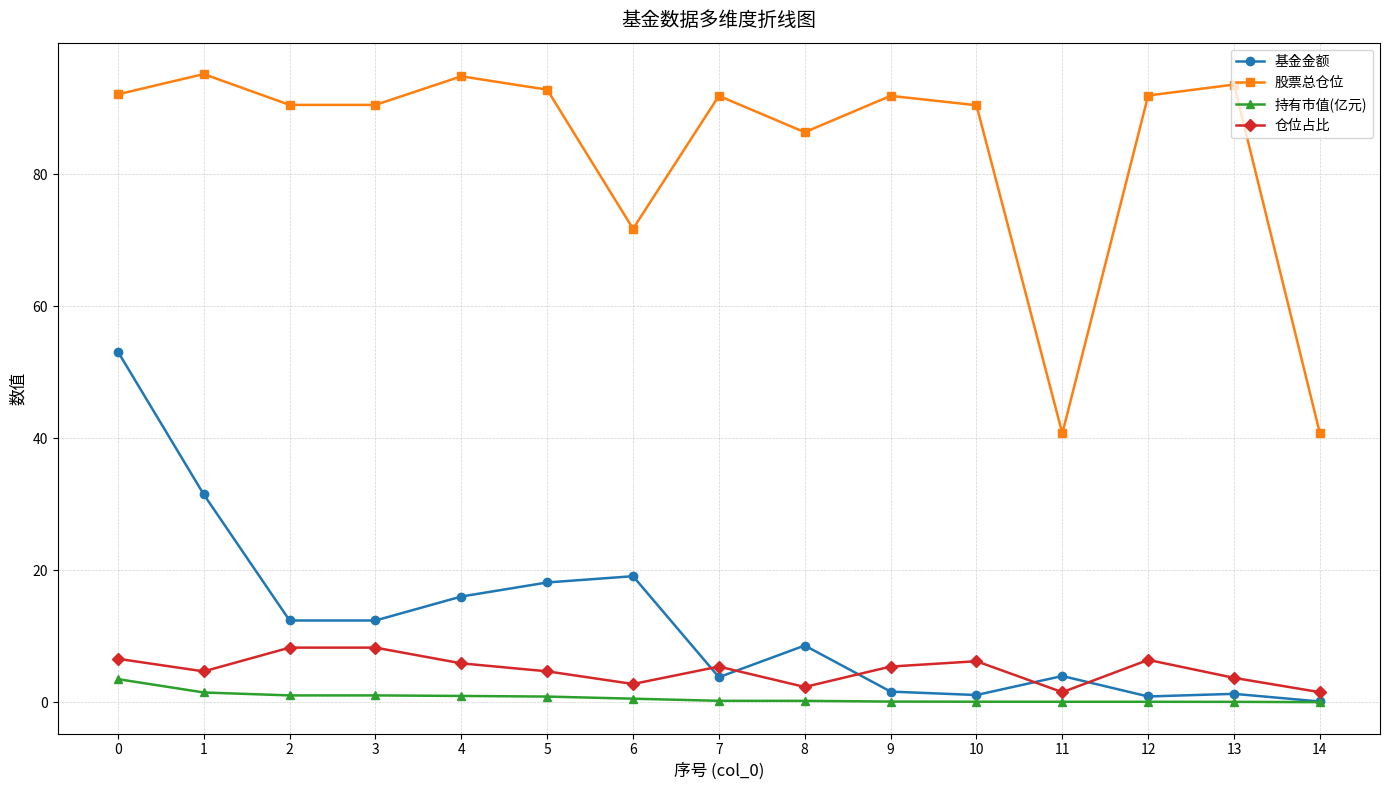

Is the value of 基金金额 at 10 greater than the value of 股票总仓位 at 11?

No